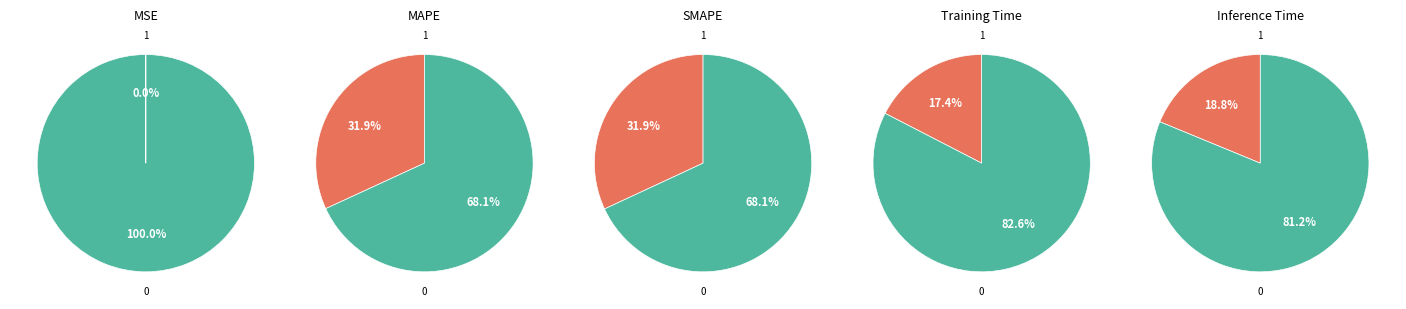

To the nearest percent, what percentage of the pie is MAPE?

32%